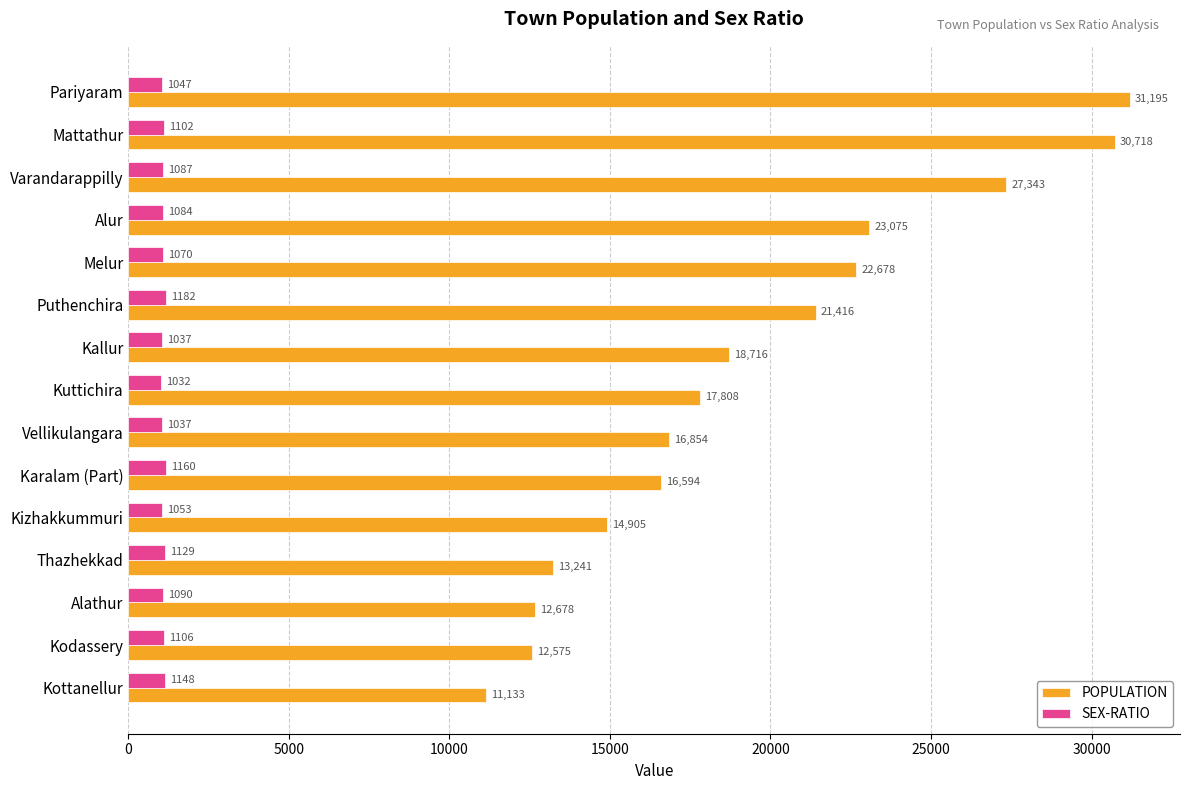

Which series has the widest spread of values?

POPULATION